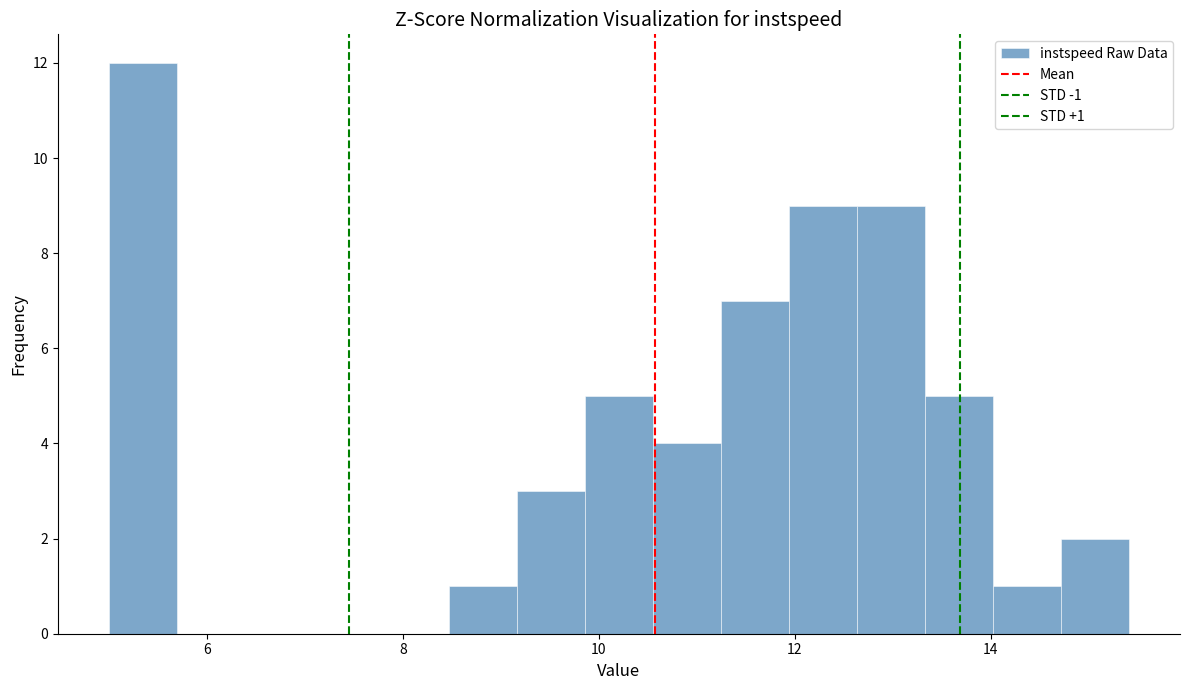

Around what value on the x-axis is the tallest bar? Give the approximate position of its centre, as read against the axis.

5.4